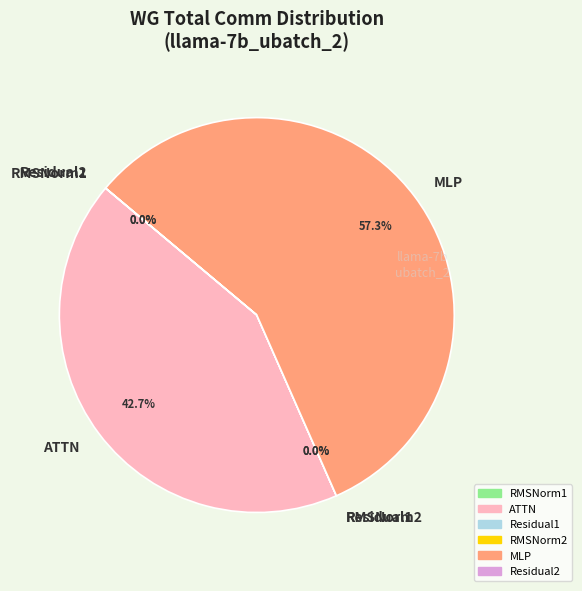

What is the largest slice in the pie chart?

MLP